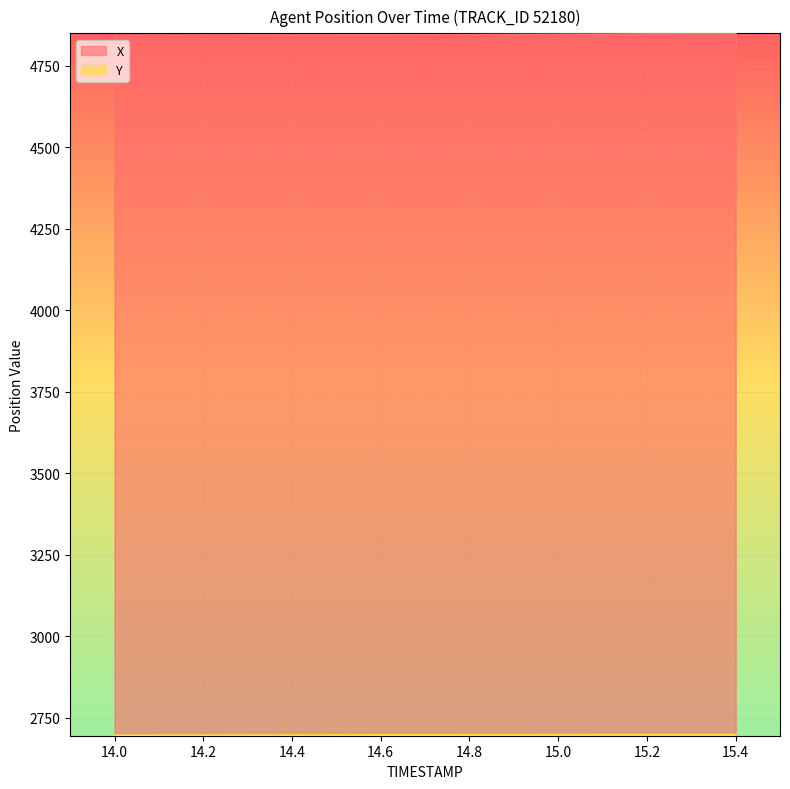

Rank the categories by Y value from highest to lowest.

15.4, 15.3, 15.2, 15.1, 15.0, 14.9, 14.8, 14.7, 14.6, 14.5, 14.4, 14.3, 14.2, 14.1, 14.0